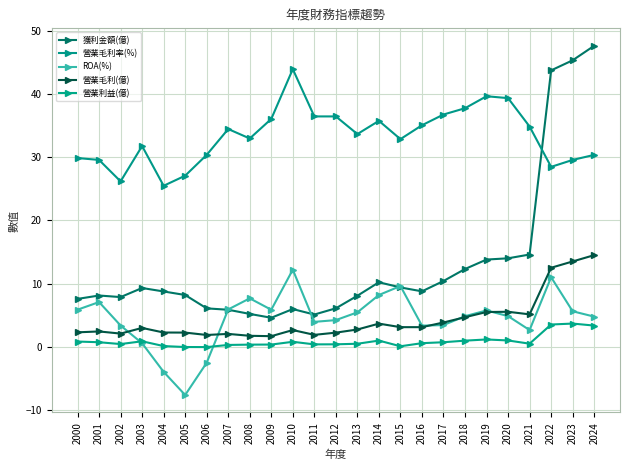

How many categories are shown in the chart?

25